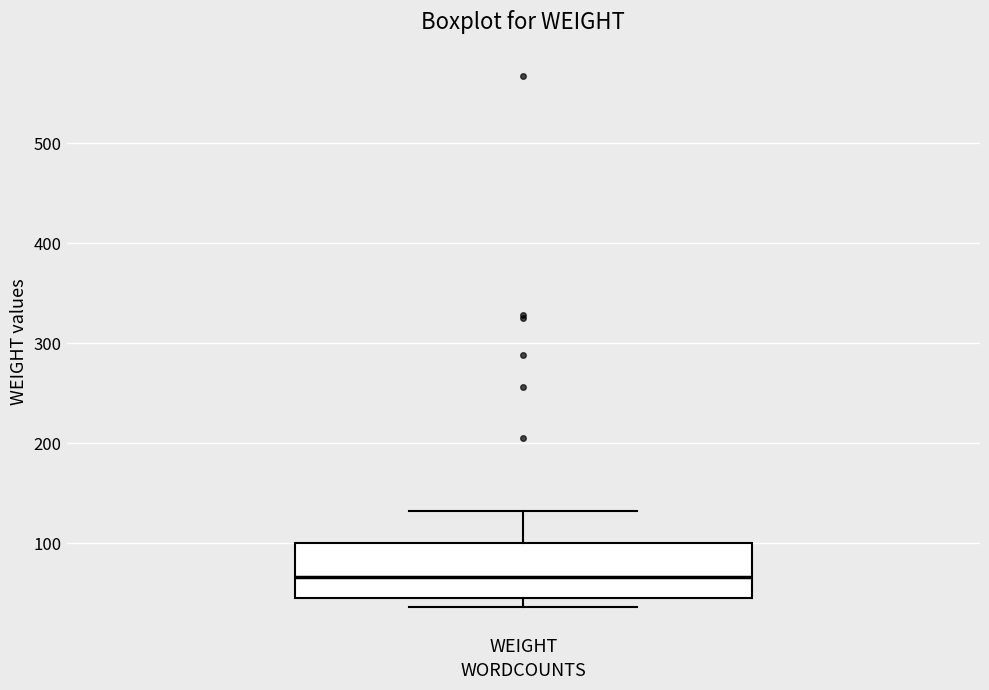

Where does the median line of the box for WEIGHT sit on the y-axis? The values are not printed on the chart, so give them approximately, as read against the axis.

70